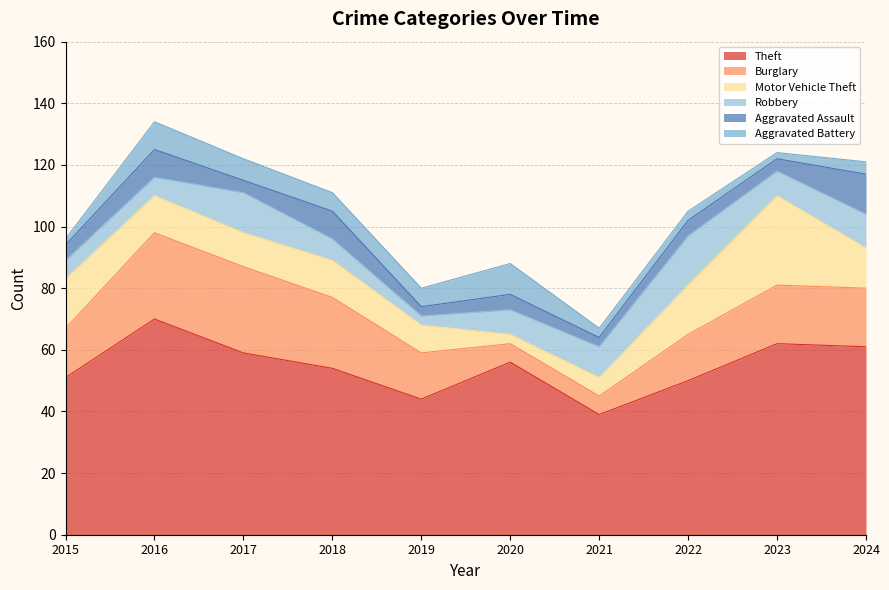

Reading left to right, what are all the values shown in this chart?

Theft: 51	70	59	54	44	56	39	50	62	61
Burglary: 16	28	28	23	15	6	6	15	19	19
Motor Vehicle Theft: 16	12	11	12	9	3	6	16	29	13
Robbery: 6	6	13	7	3	8	10	16	8	11
Aggravated Assault: 5	9	4	9	3	5	3	5	4	13
Aggravated Battery: 2	9	7	6	6	10	3	3	2	4